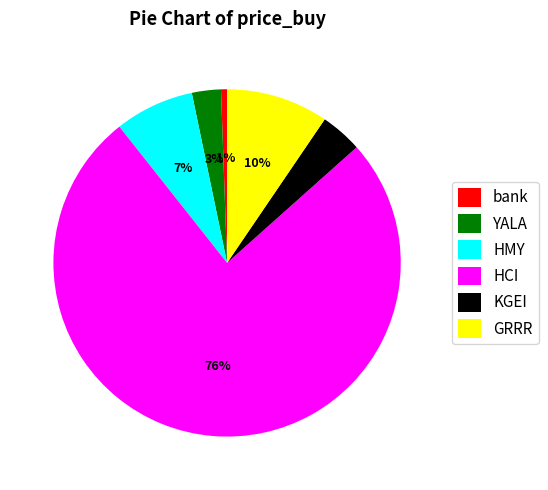

Is the sum of HMY and HCI greater than half?

Yes